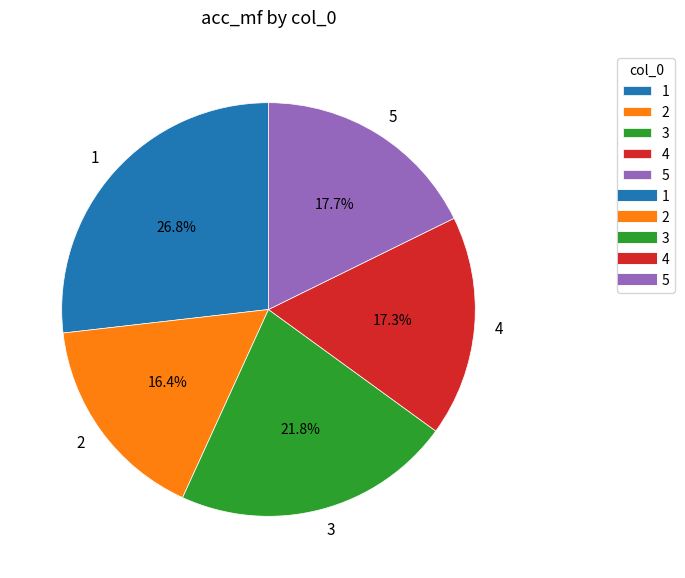

Does 3 account for over 50% of the chart?

No